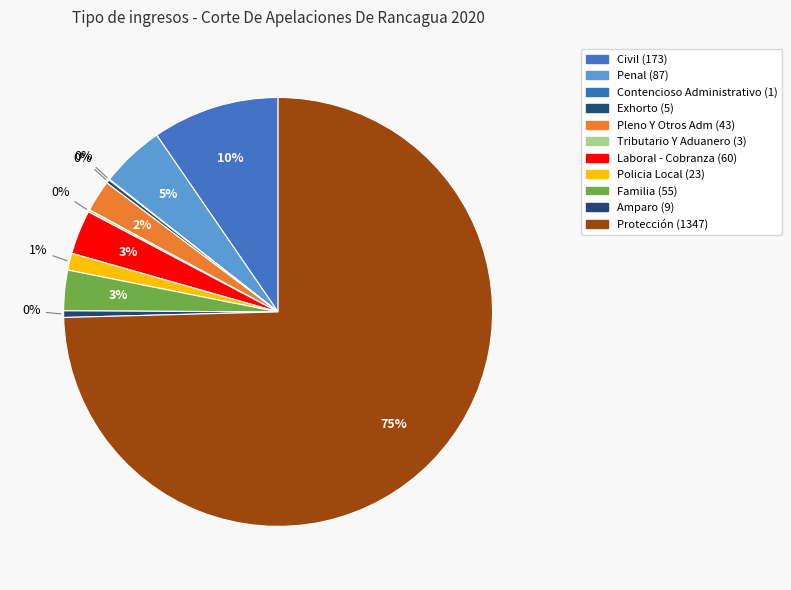

What is the total percentage of Familia and Laboral - Cobranza?

6.4%